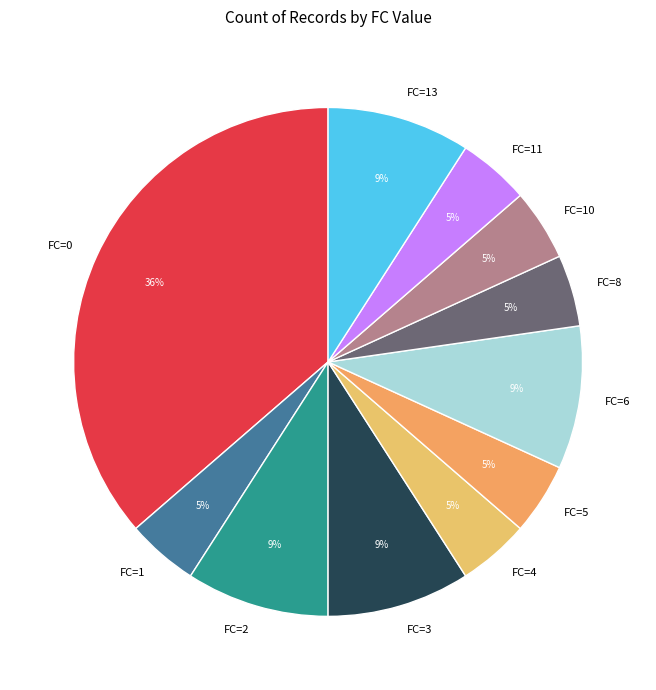

To the nearest percent, what is the average slice percentage?

9%